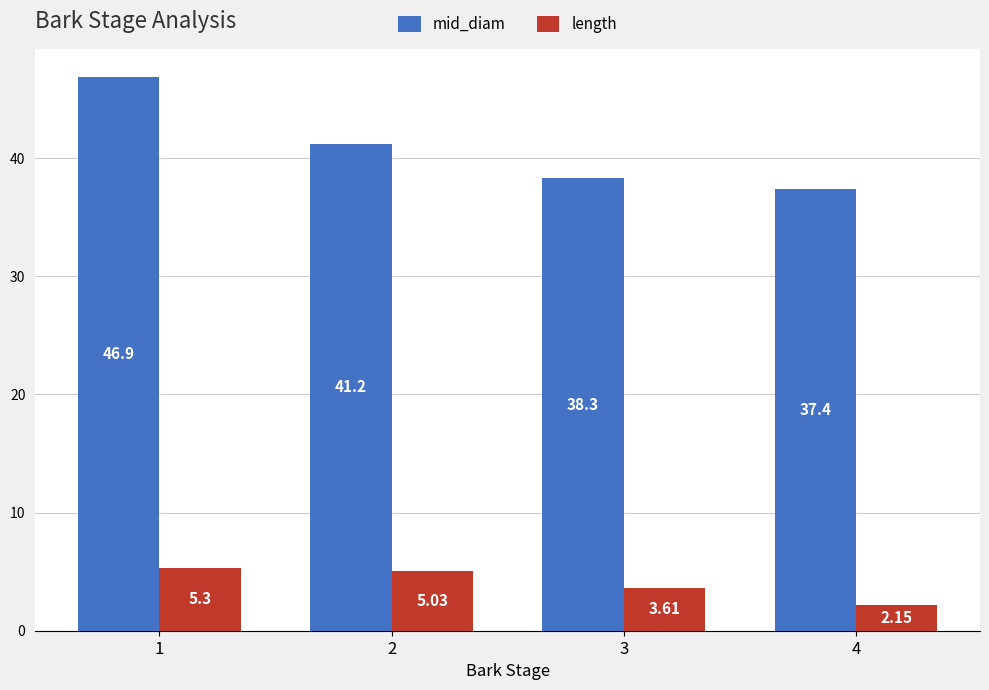

Which category has the lowest value across all series?

4